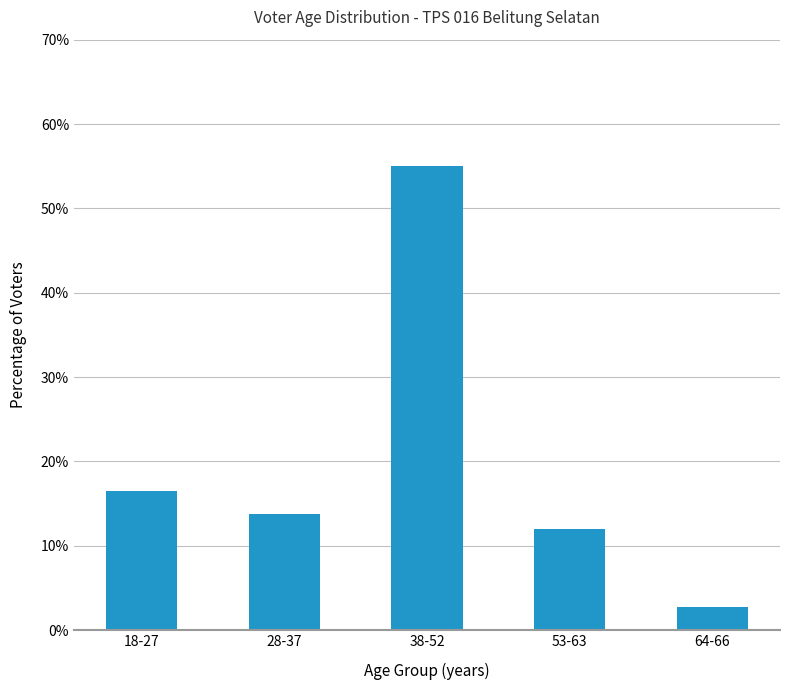

What is the change in value from 28-37 to 64-66?

-11.0